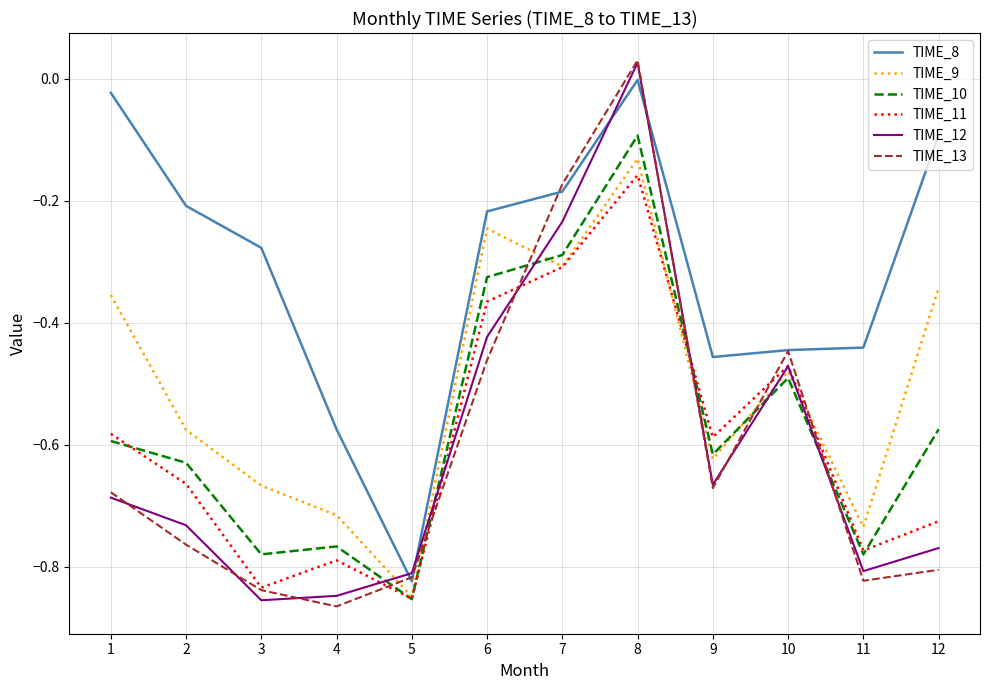

At which label does TIME_11 reach its peak?

8